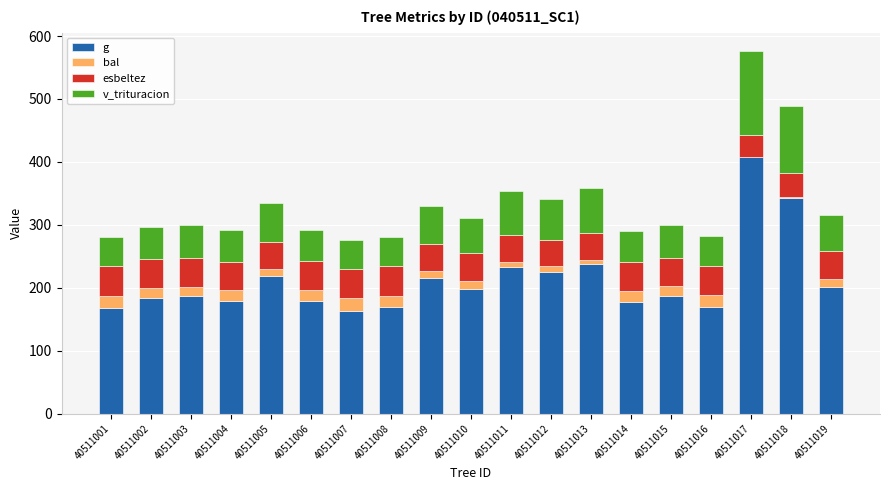

Are the bars horizontal?

No